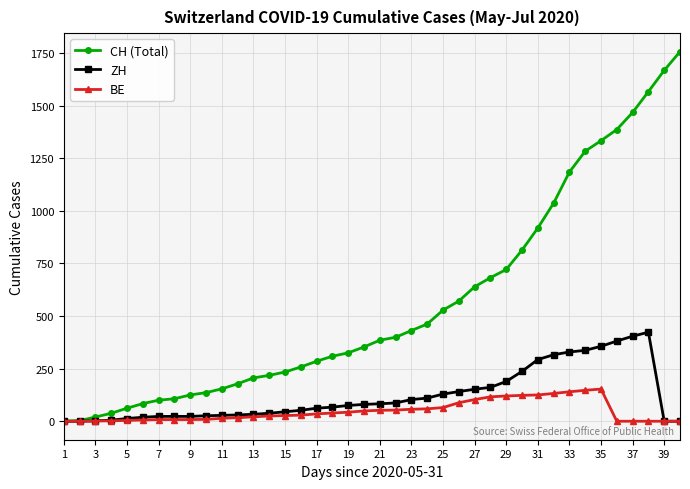

What is the sum of all CH (Total) values?

22422